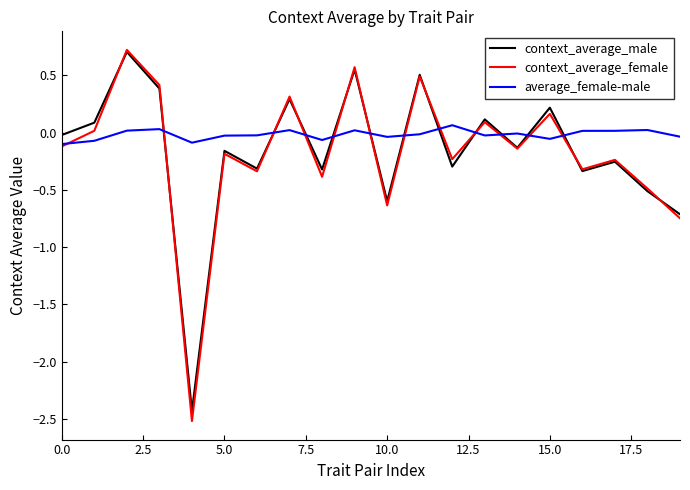

What is the maximum value for context_average_female?

0.7